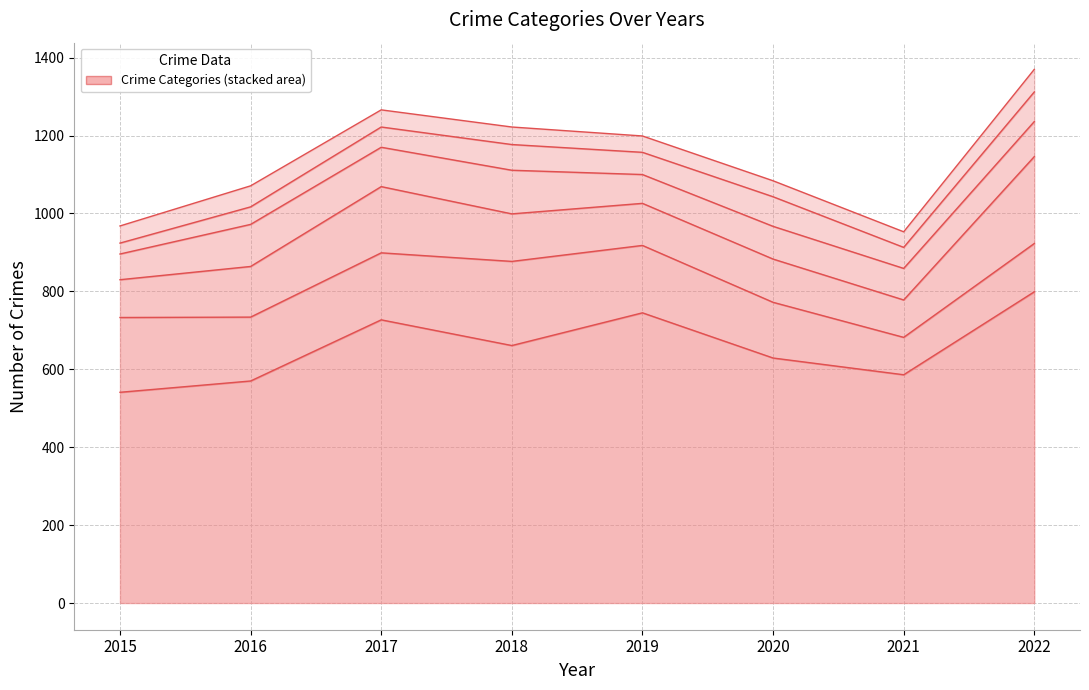

Rank the series at 2021 from highest to lowest value.

Theft, Burglary, Motor Vehicle Theft, Robbery, Aggravated Assault, Aggravated Battery